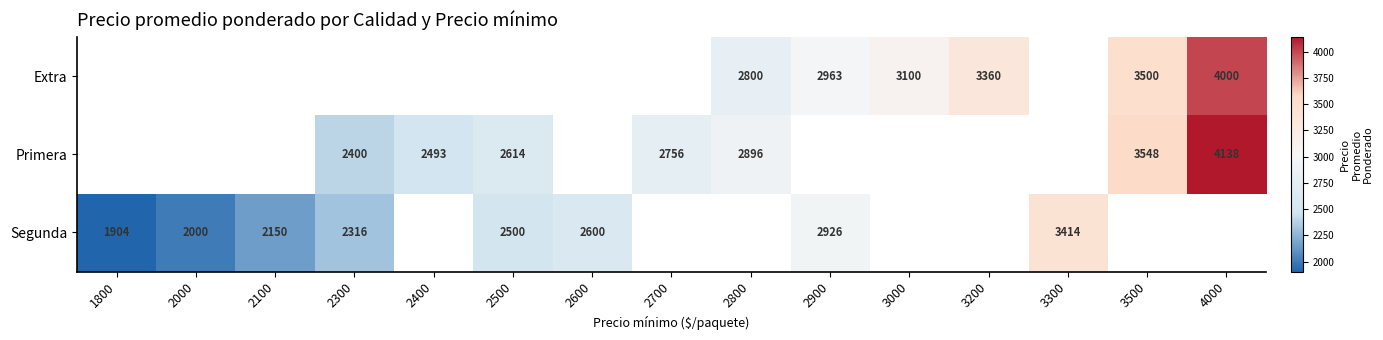

Is the value of Extra at 3000 greater than the value of Primera at 2500?

Yes